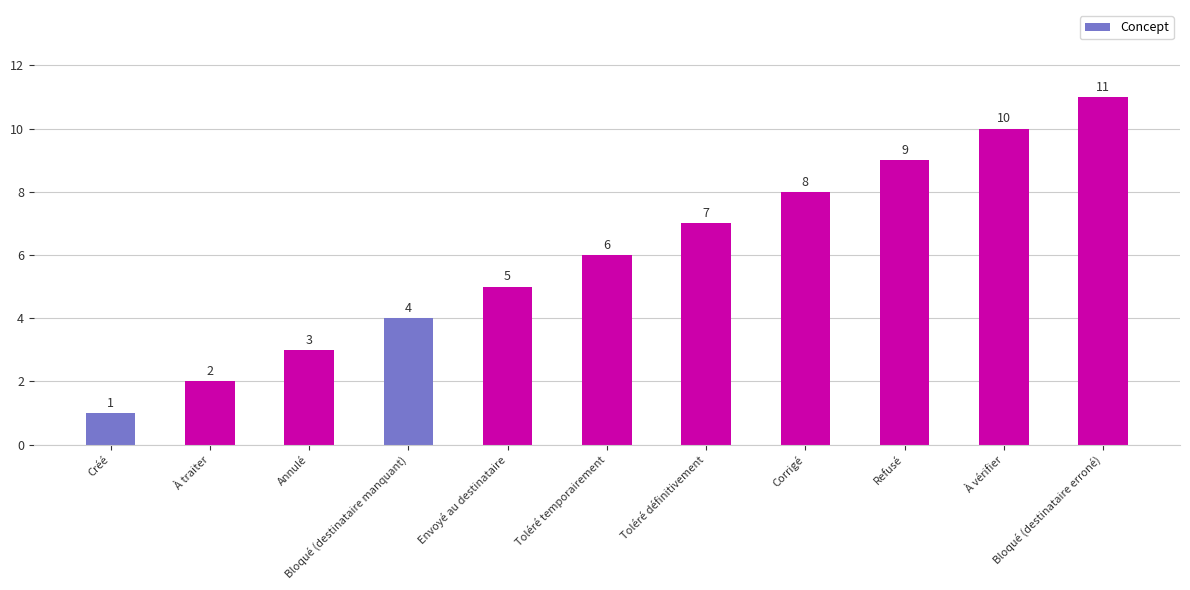

The value at Créé is 0. True or false?

False